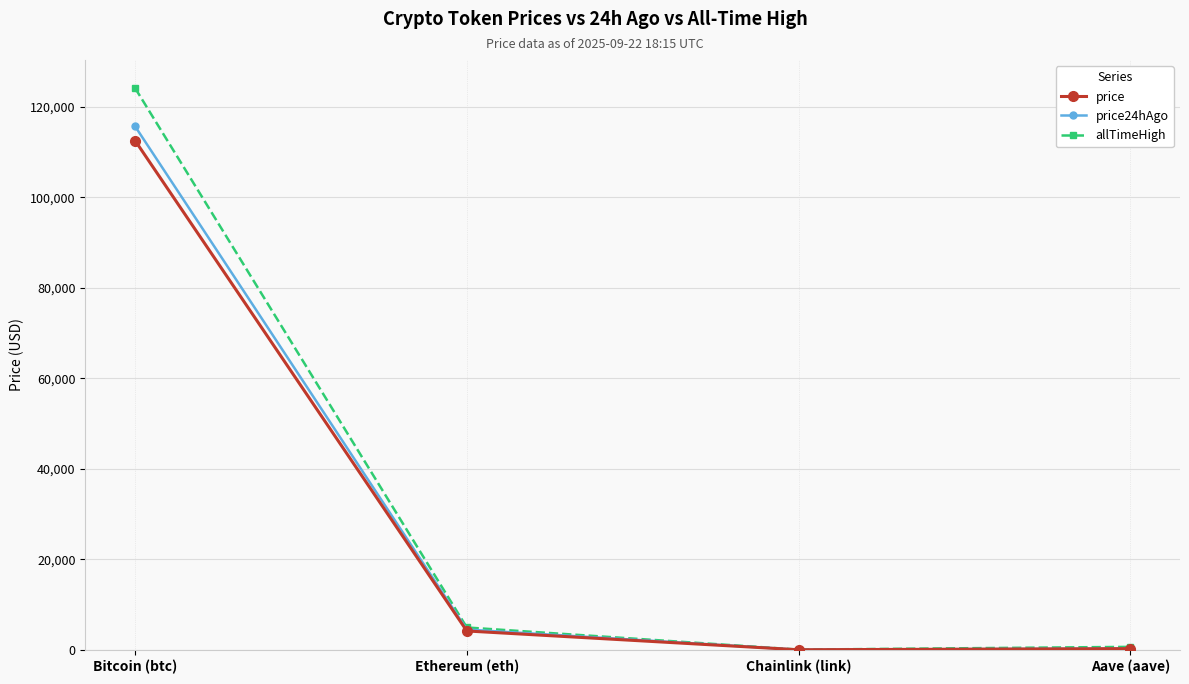

How many distinct data groups are displayed?

3